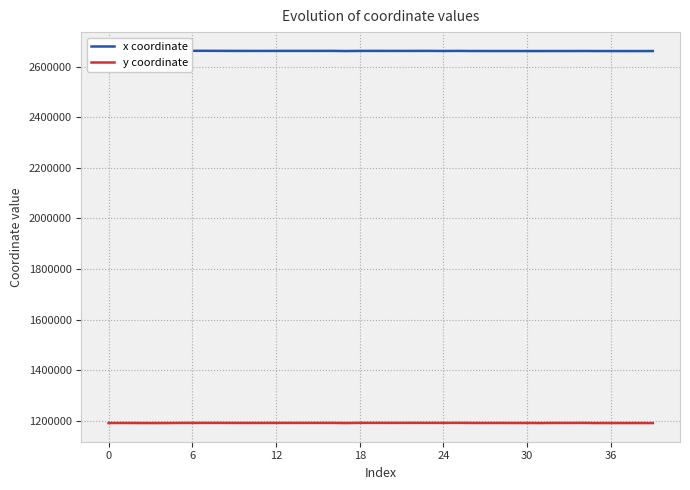

True or false: y coordinate has a value of 2004588.5 at 13.

False